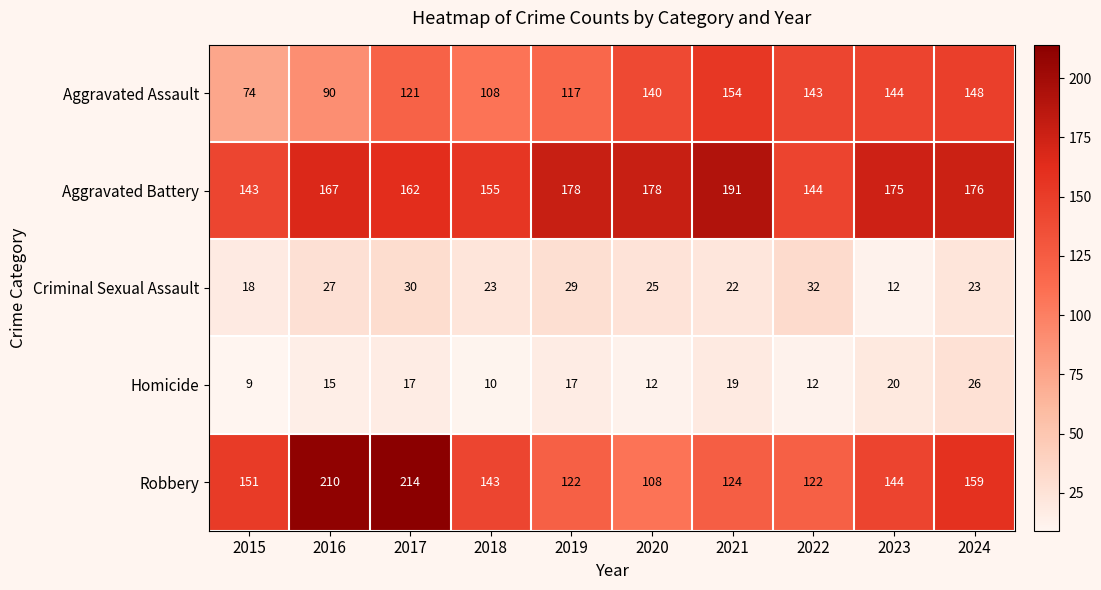

True or false: Criminal Sexual Assault has a value of 32 at 2022.

True